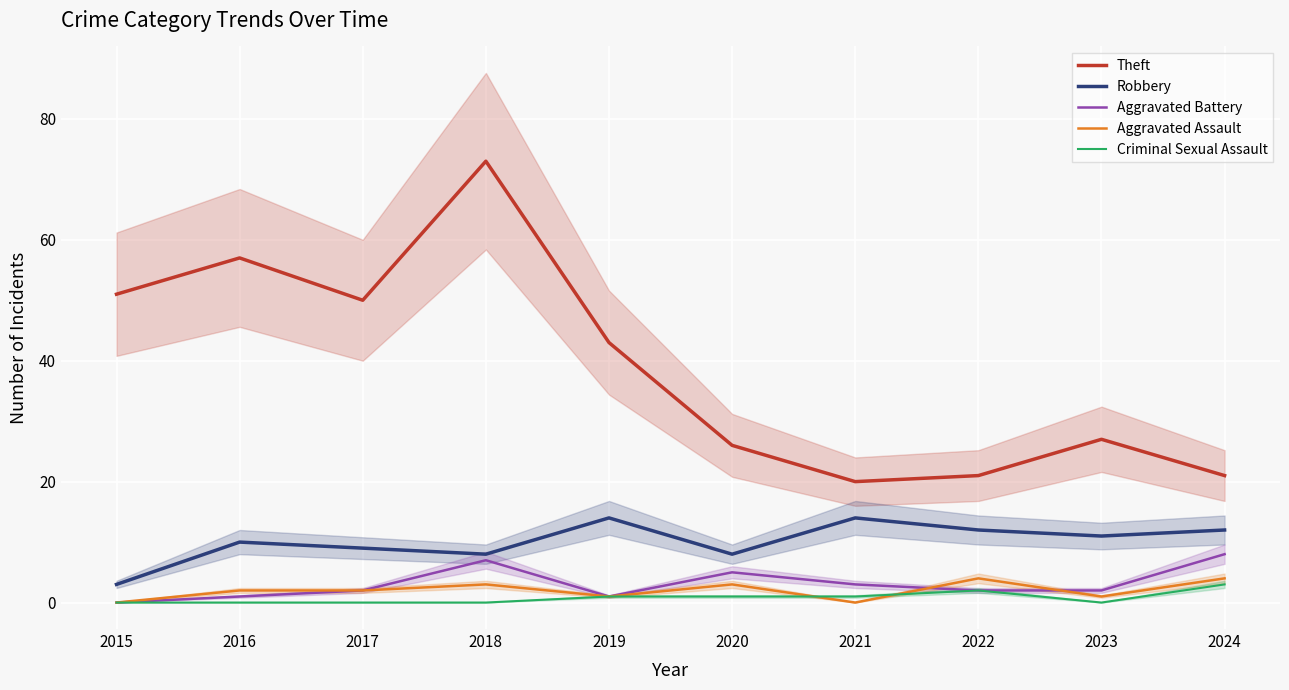

At which category is the sum across all series the highest?

2018